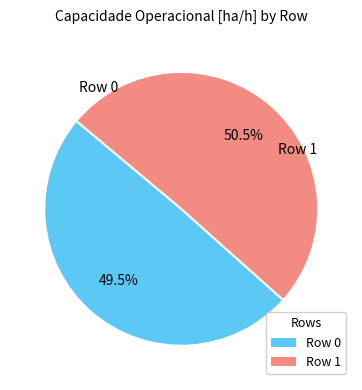

To the nearest percent, what is the difference between the Row 0 and Row 1 slice percentages?

1%